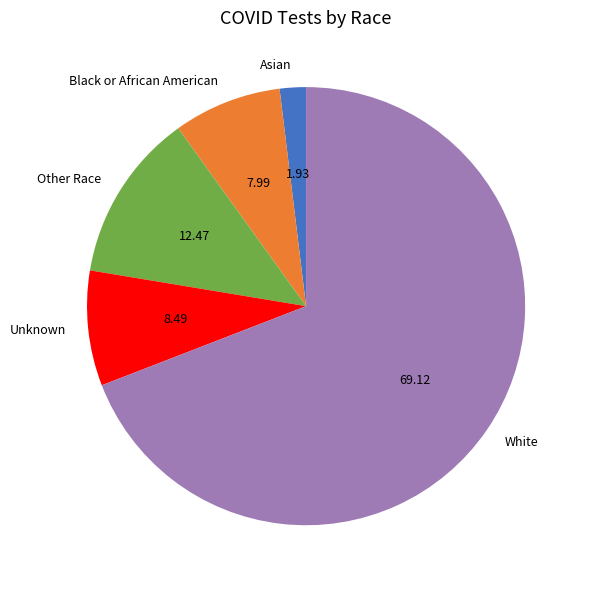

Which slice represents more than half of the pie?

White